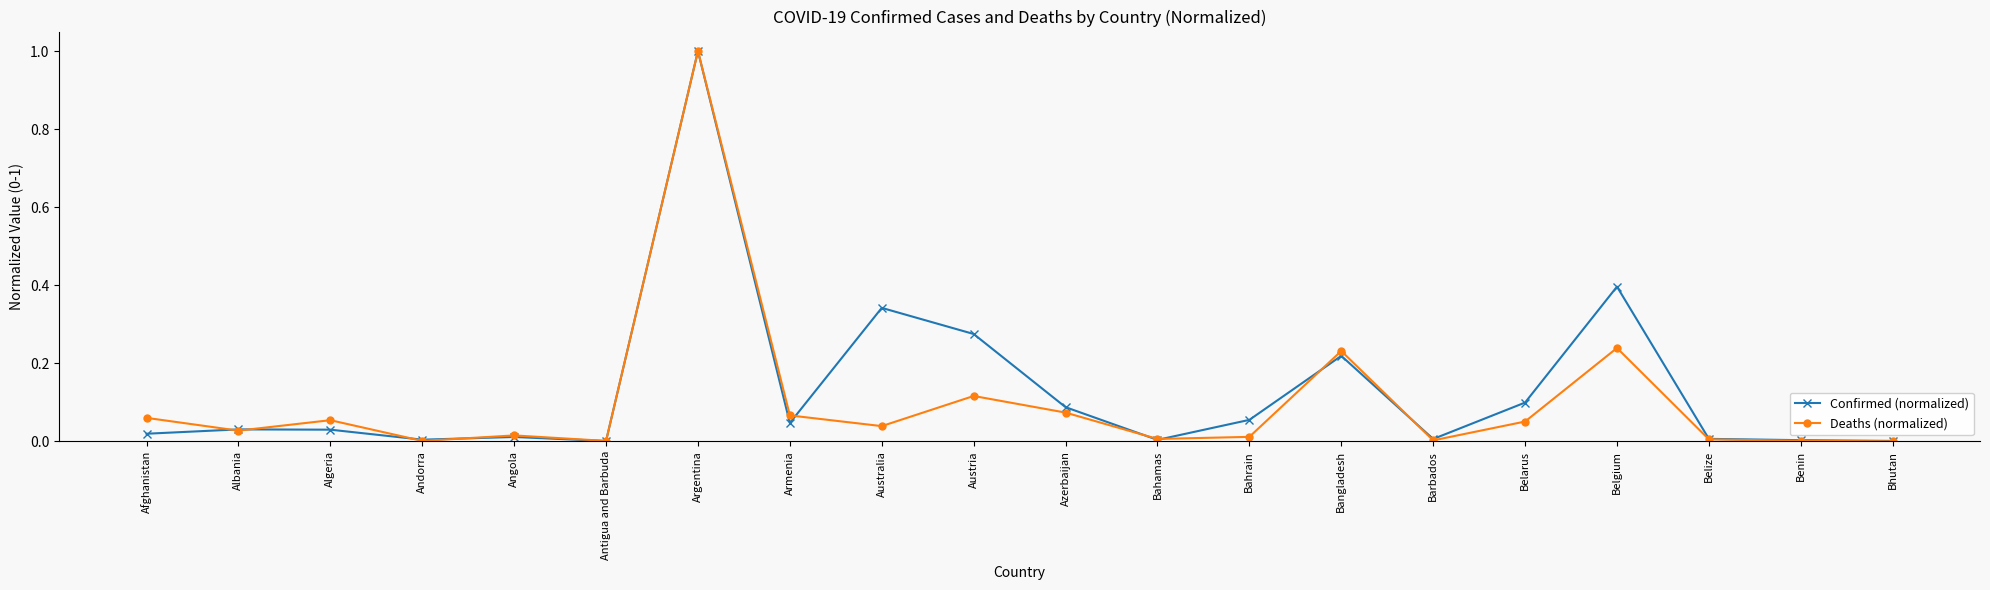

Which series changed the most between Andorra and Angola?

Deaths (normalized)